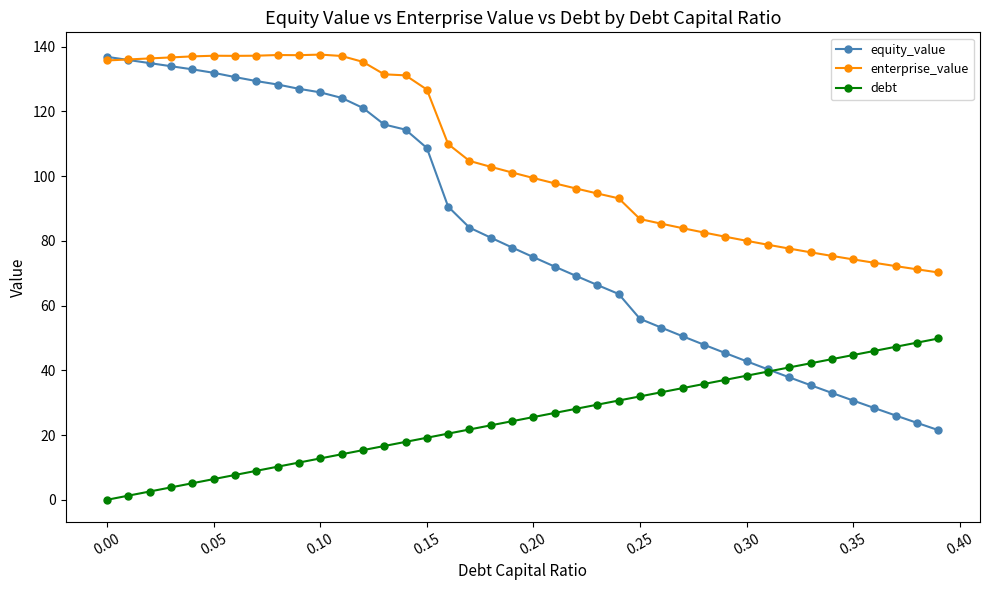

Which series has the largest range (max minus min)?

equity_value